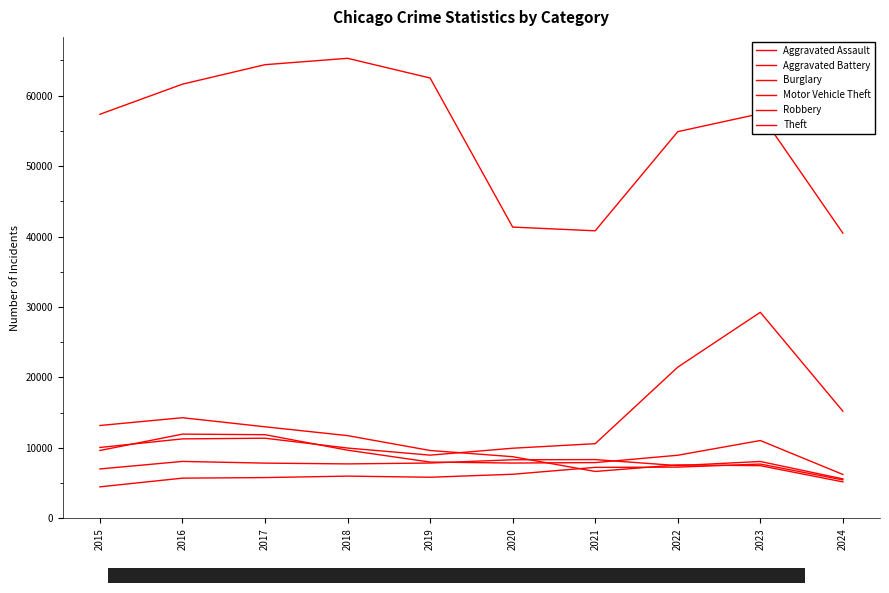

How many lines are shown in the chart?

6